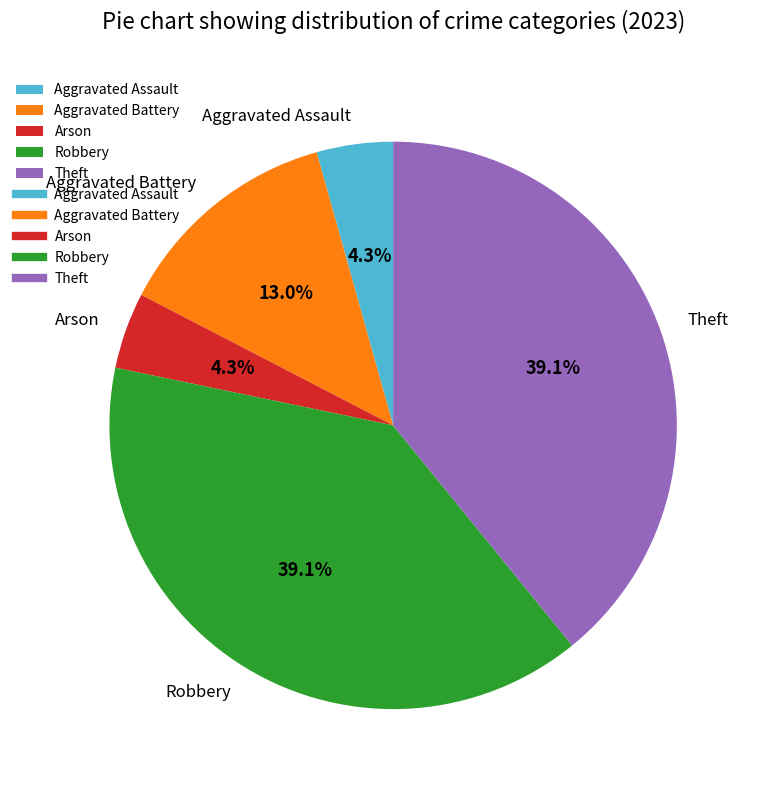

Combined, do Theft and Robbery account for over 50%?

Yes